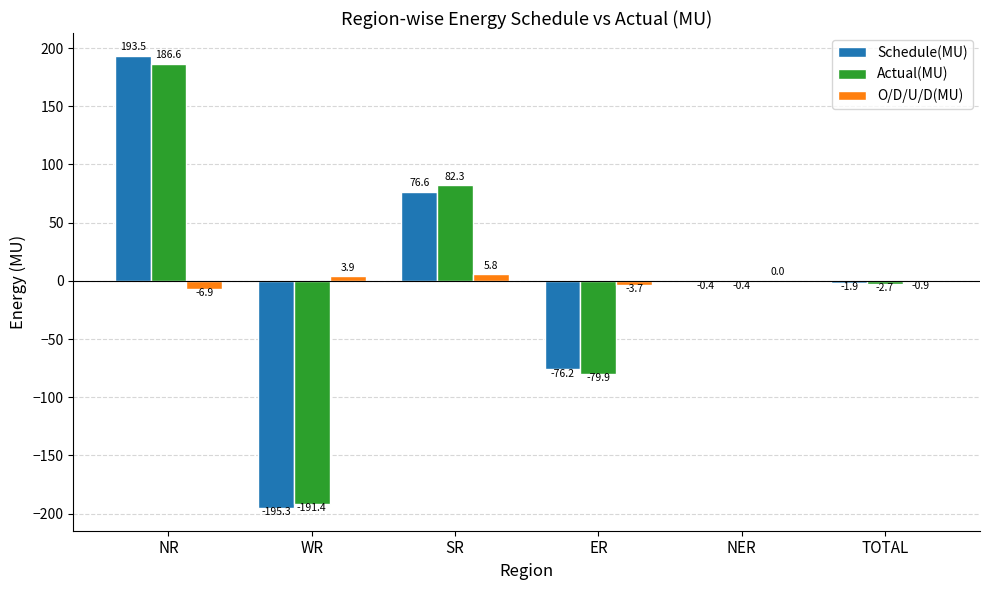

Are the bars horizontal?

No